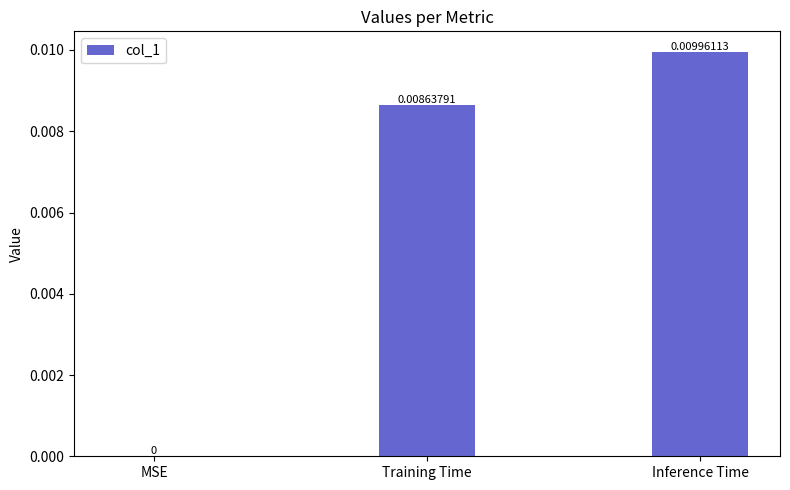

Which category has the highest value across all series?

Inference Time